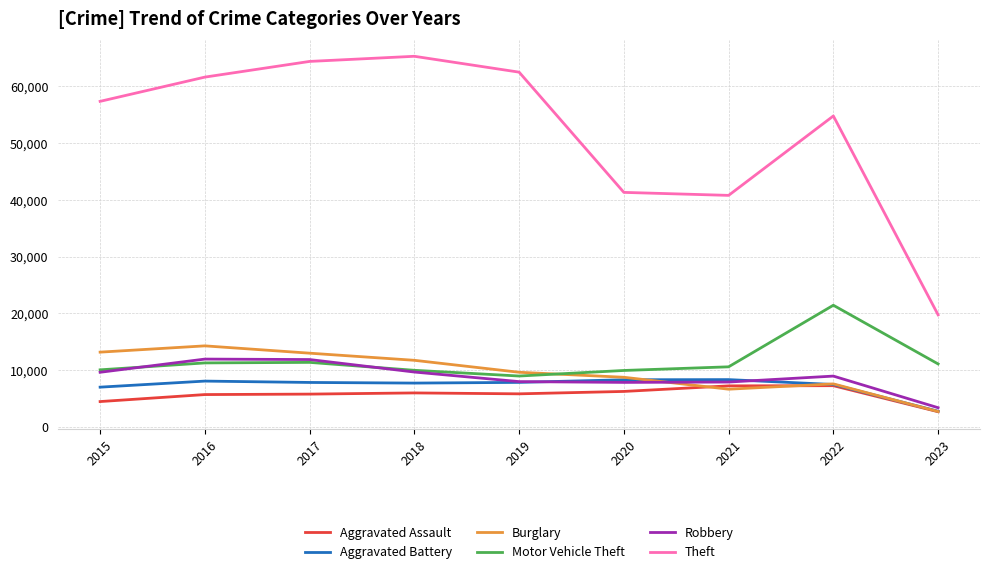

What is the sum of all Theft values?

467766